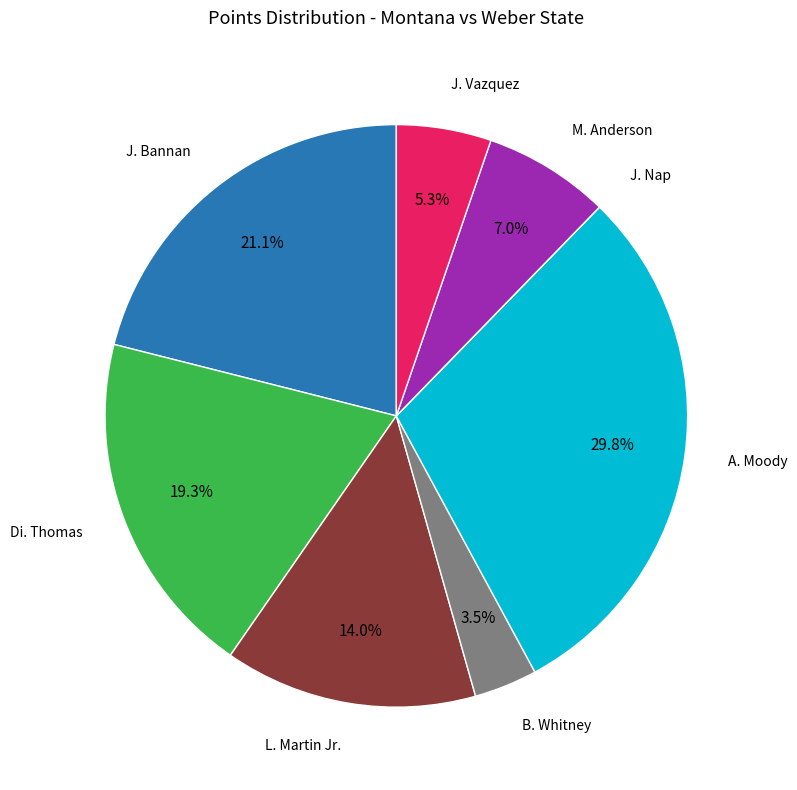

Is there a majority slice in this chart?

No